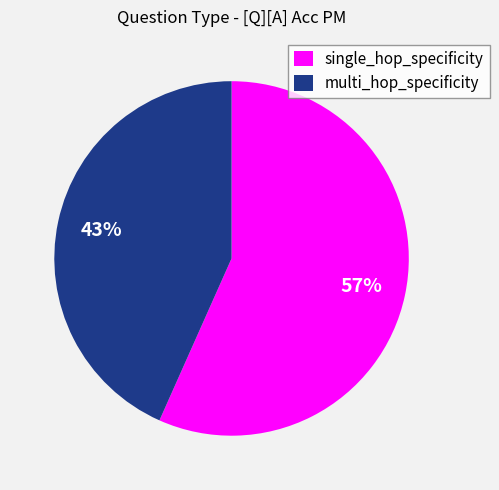

To the nearest percent, what is the average slice percentage?

50%